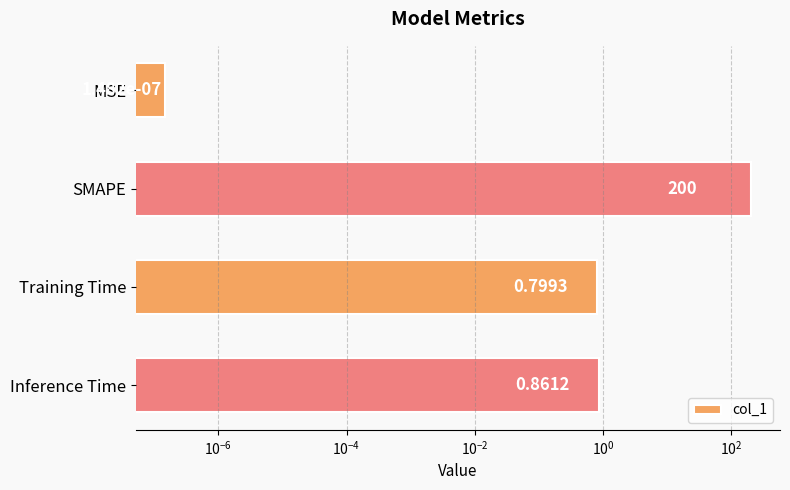

What is the difference between the maximum and minimum values?

200.0